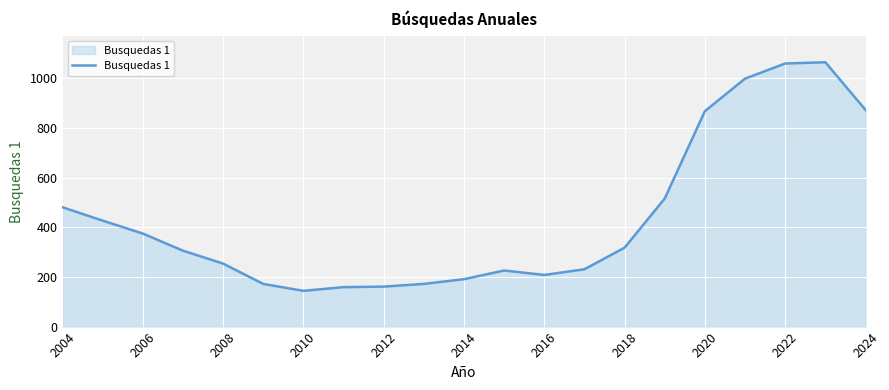

What is the minimum value shown in the chart?

144